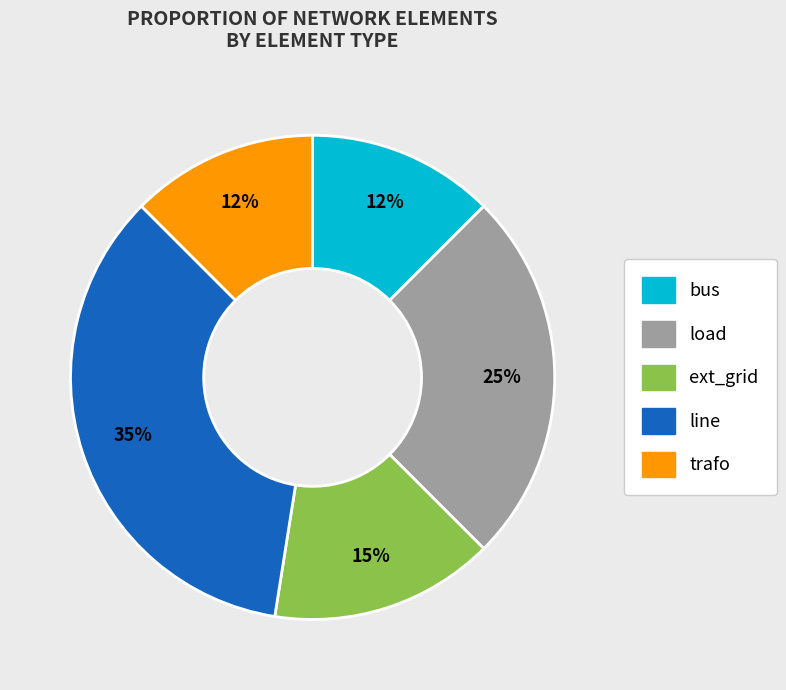

What percentage is the line slice, to the nearest percent?

35%